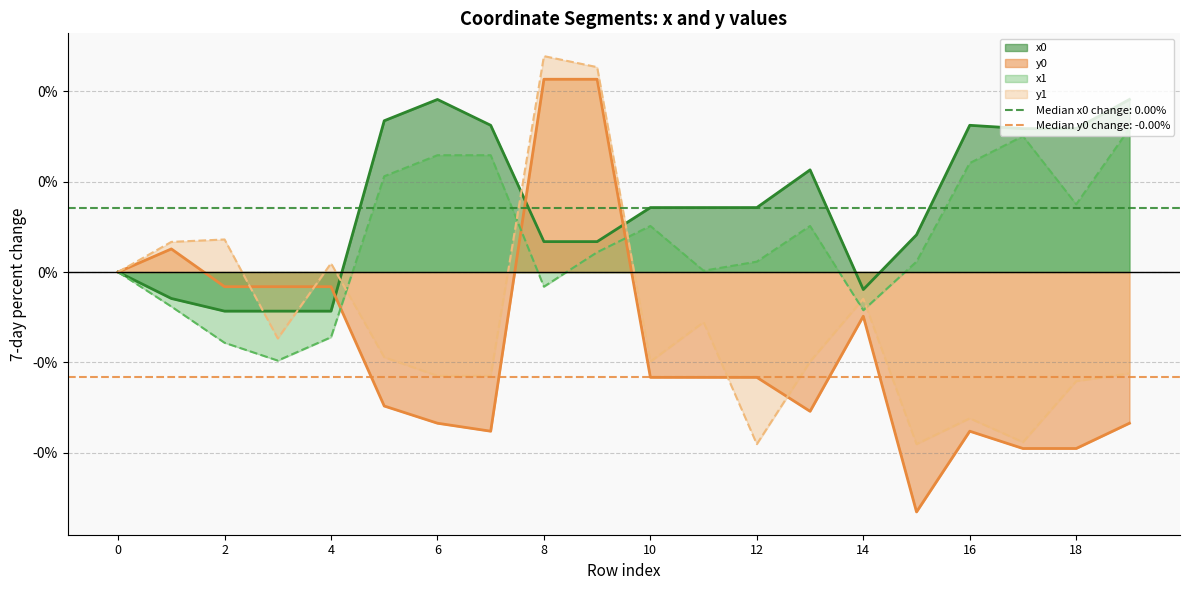

Where does the y0 series first go above 0?

1